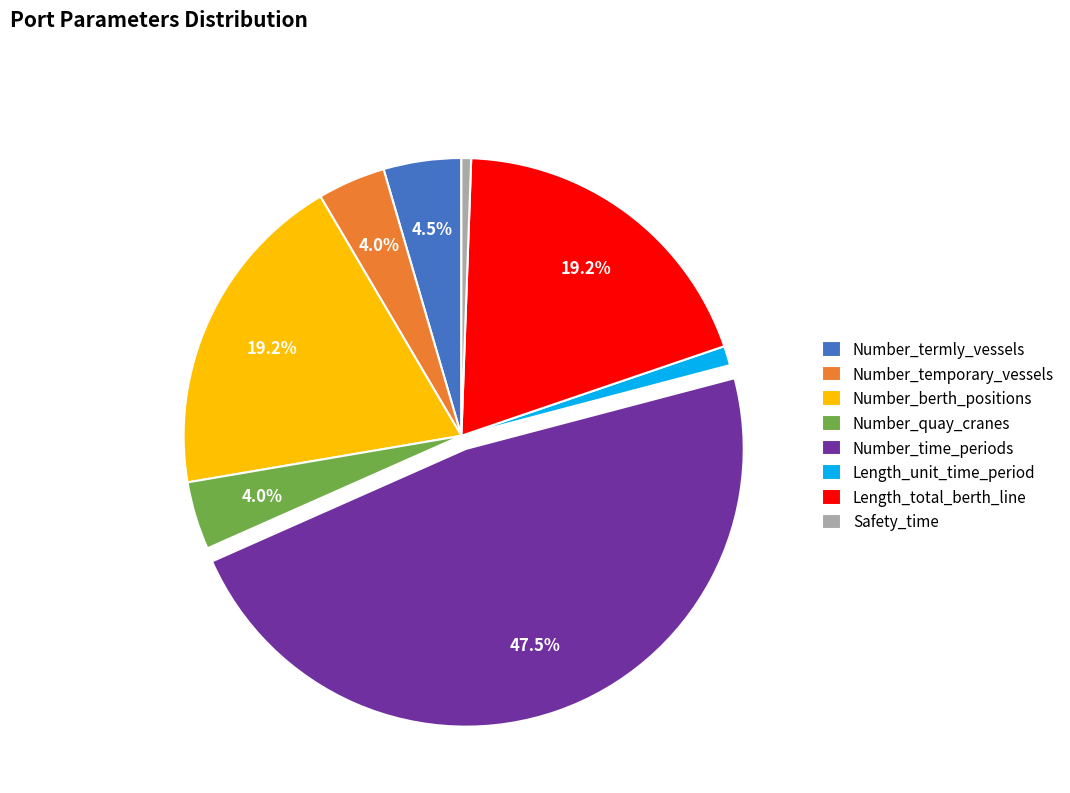

Count the number of slices in the pie.

8